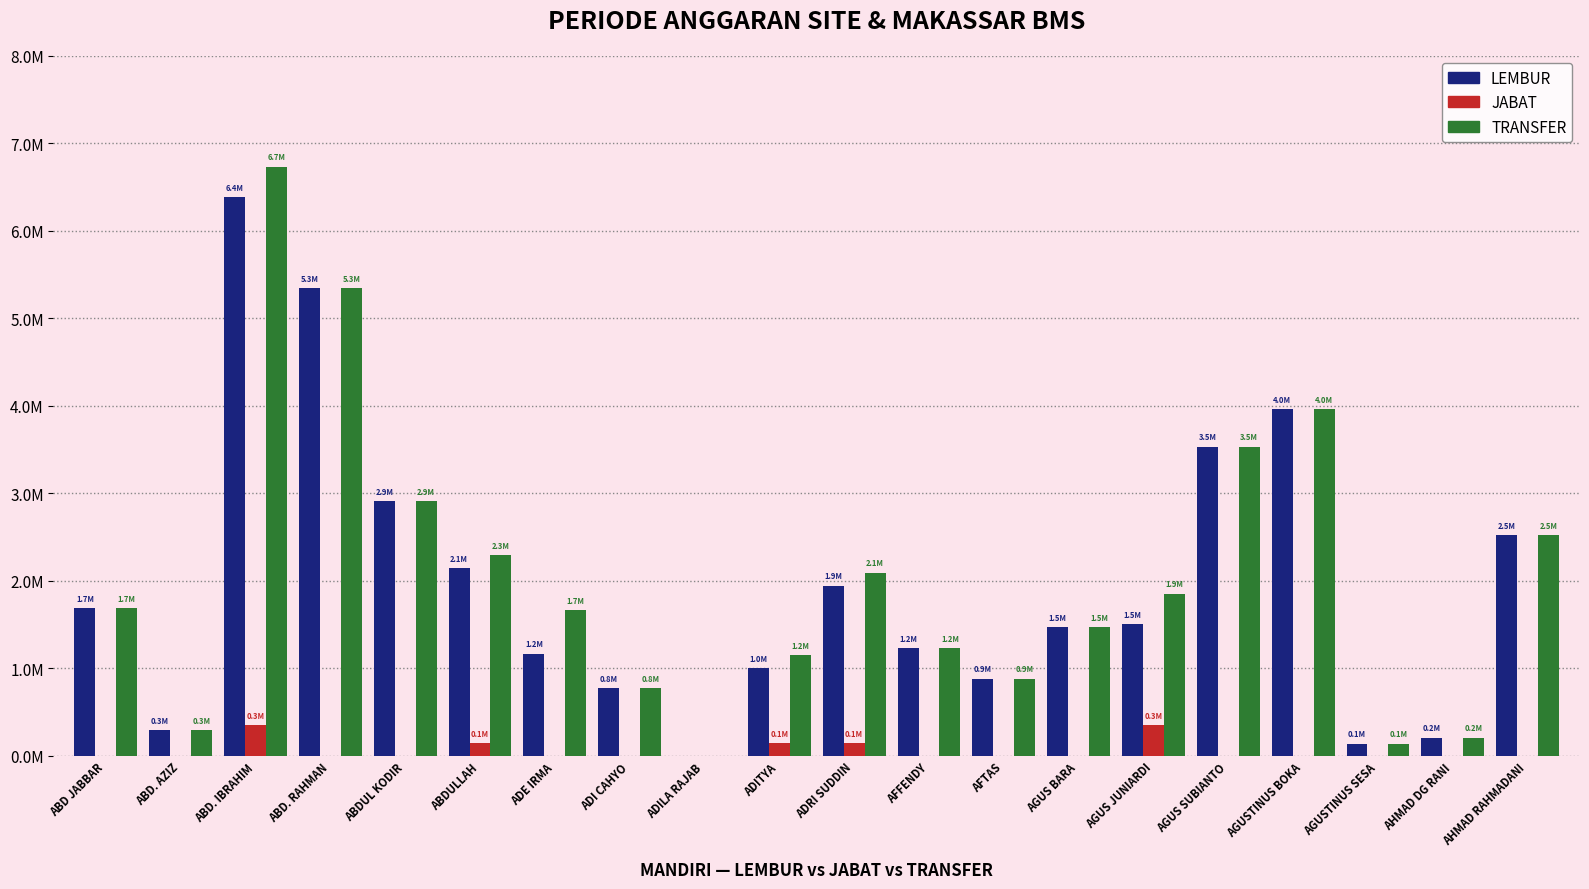

What are all the series names shown in the legend?

LEMBUR, JABAT, TRANSFER